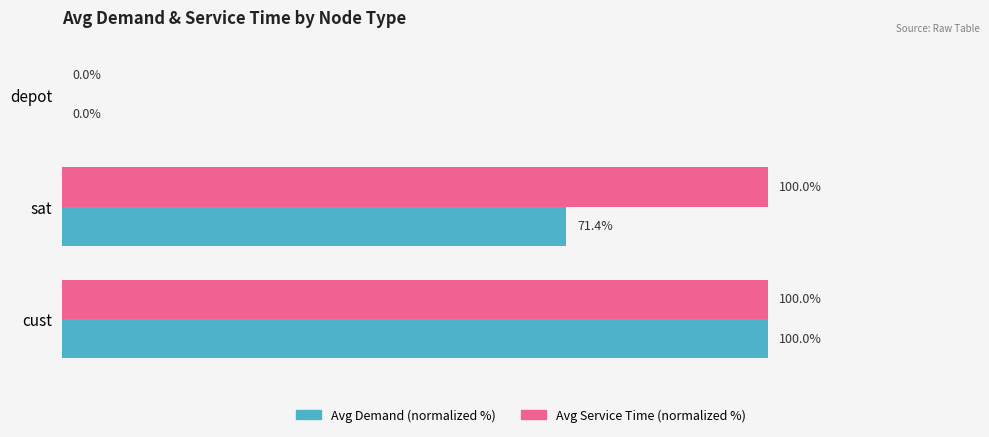

Between depot and sat, which series saw the biggest shift?

Avg Service Time (normalized %)